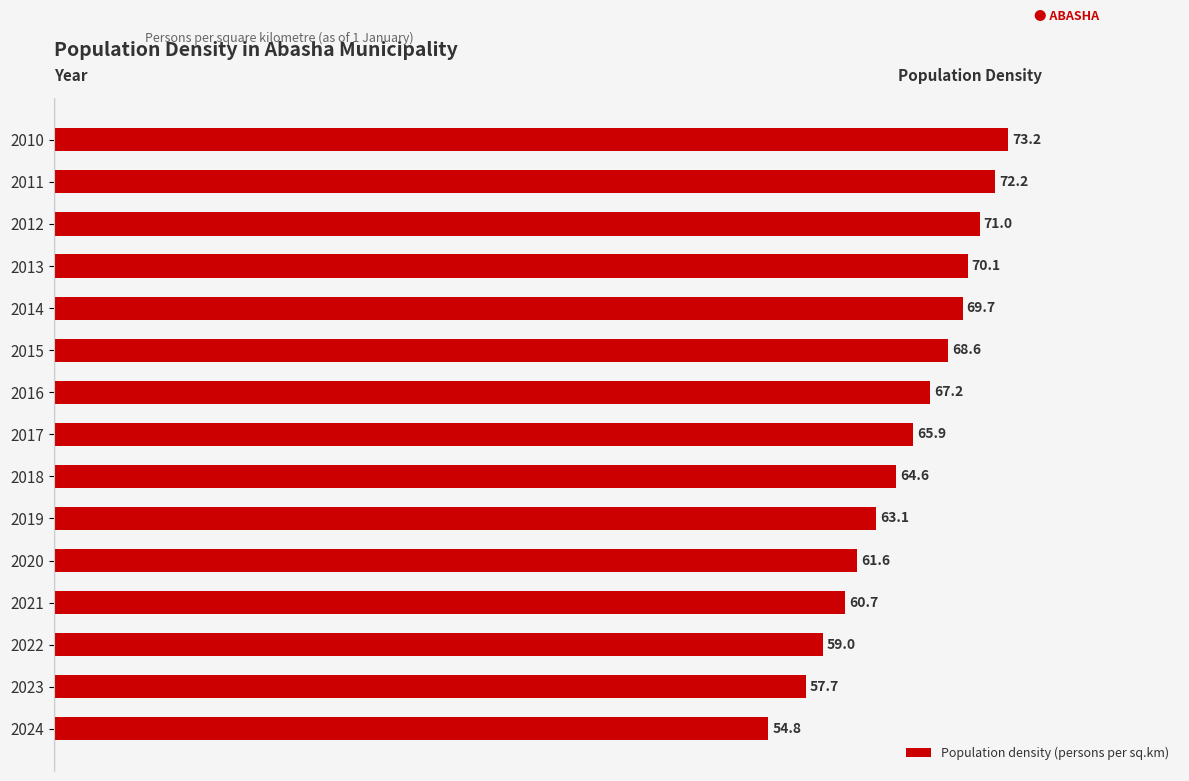

List the labels in order of value, smallest first.

2024, 2023, 2022, 2021, 2020, 2019, 2018, 2017, 2016, 2015, 2014, 2013, 2012, 2011, 2010